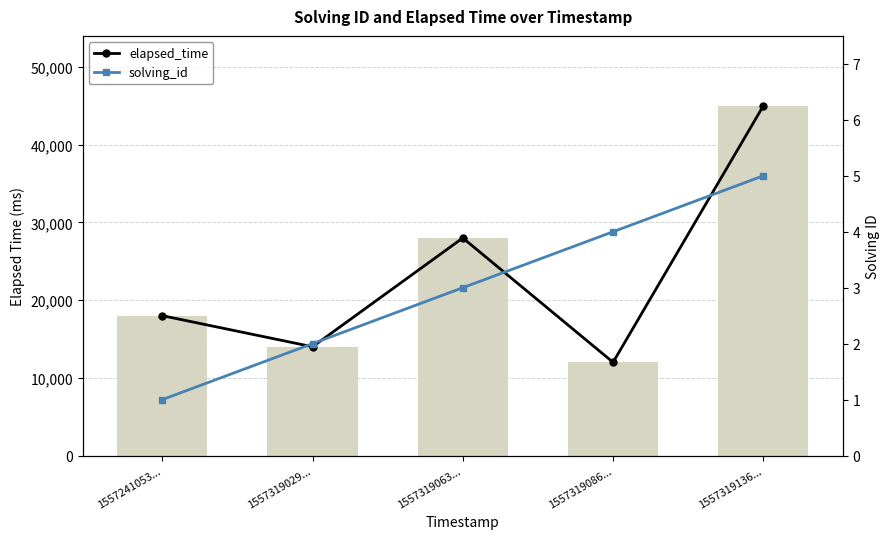

What are all the series names shown in the legend?

elapsed_time, solving_id